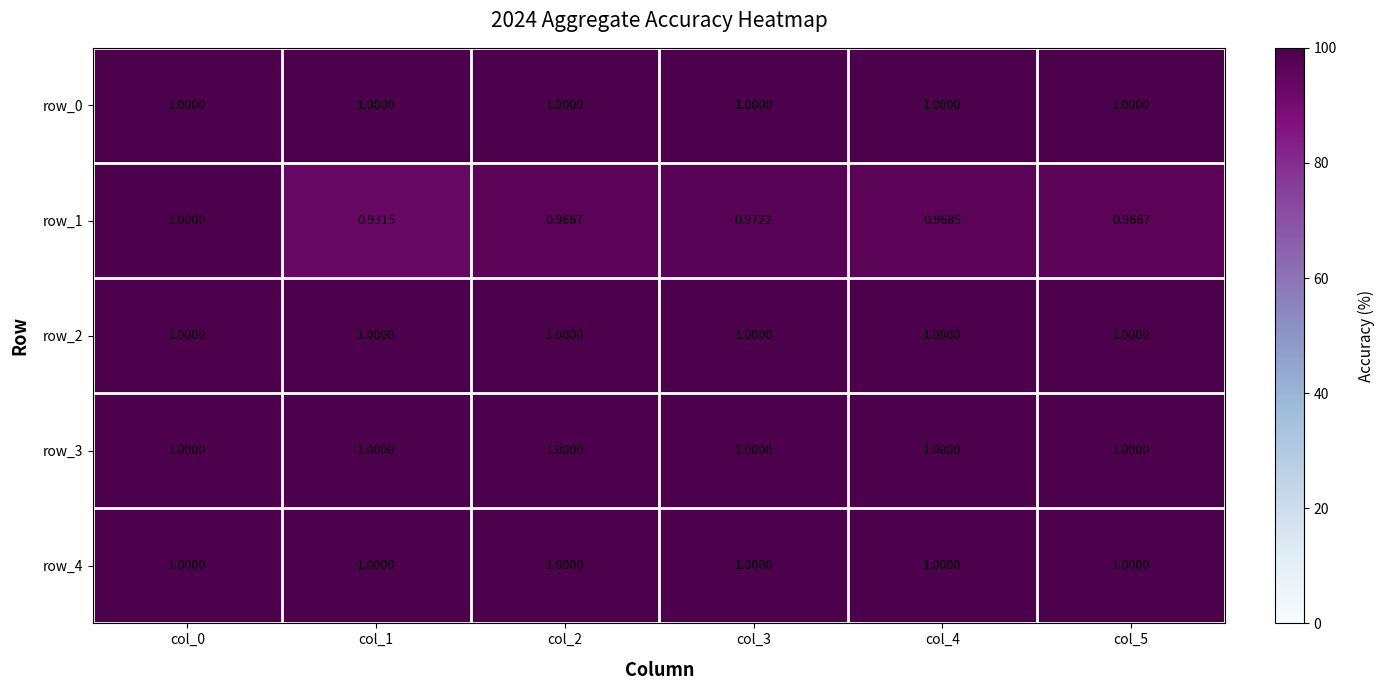

Is the value of row_2 at col_1 greater than the value of row_1 at col_4?

Yes